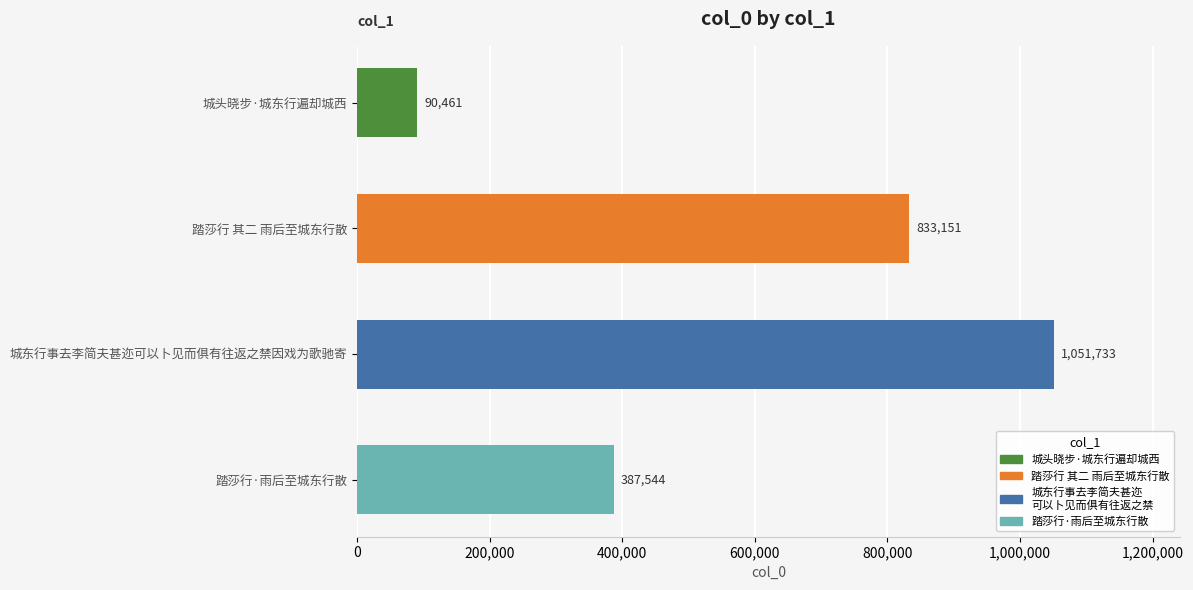

What is the approximate value at 城头晓步·城东行遍却城西?

90461